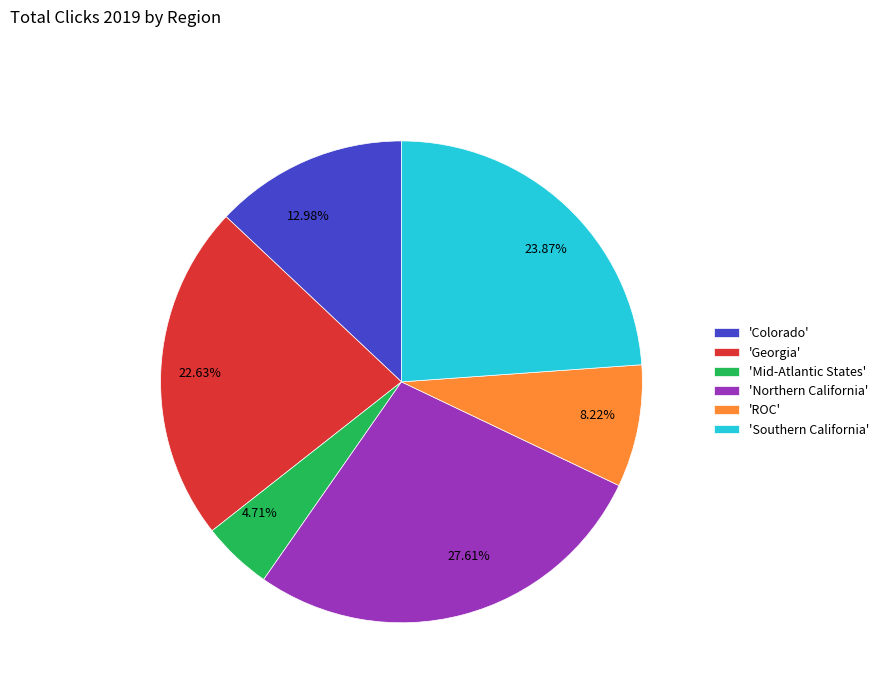

Is there any slice that represents more than half of the pie?

No